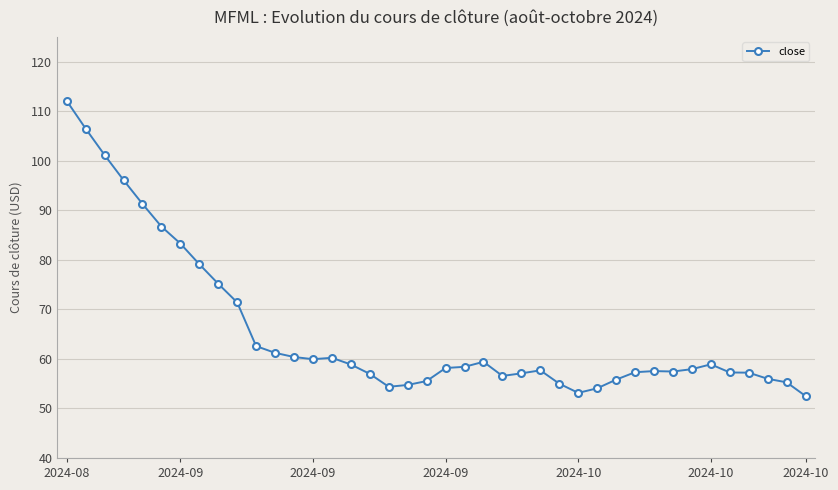

What is the smallest value displayed?

52.5